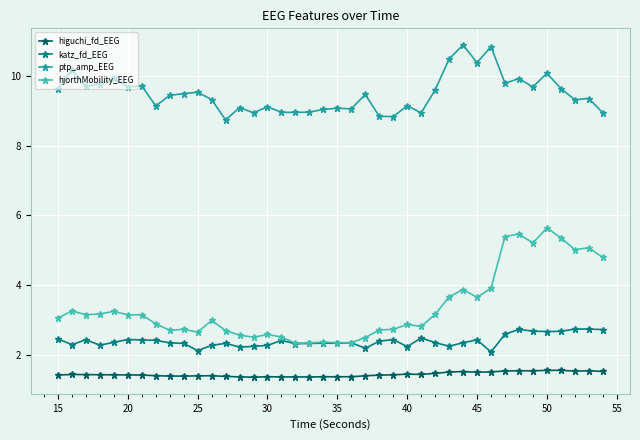

How many series are shown in this chart?

4